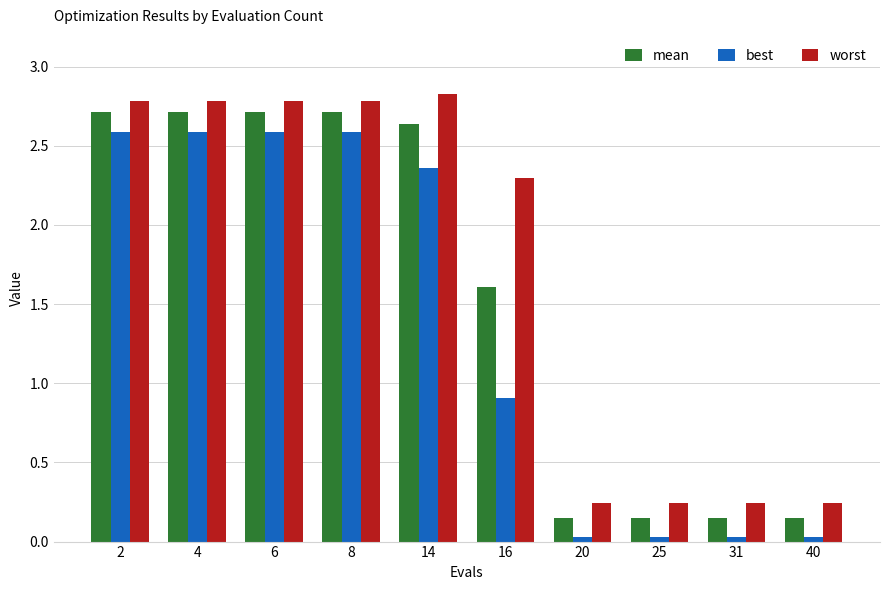

Are the bars grouped side by side (vs. stacked)?

Yes